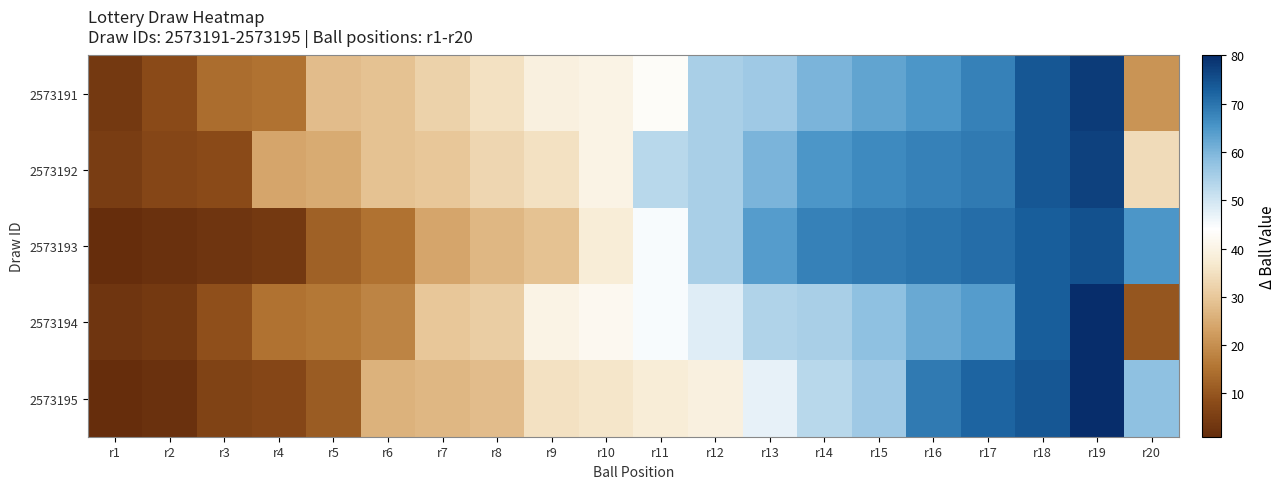

At which category is the sum across all series the highest?

r19